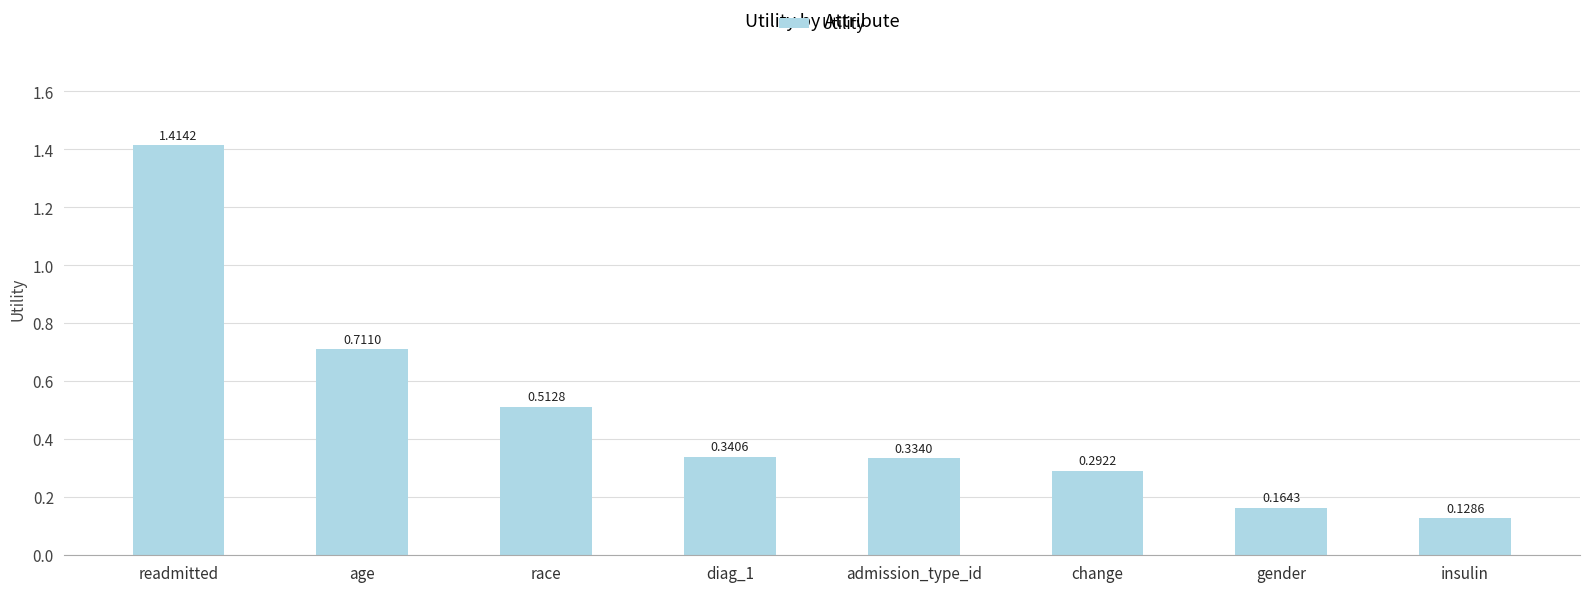

List the labels in order of value, largest first.

readmitted, age, race, diag_1, admission_type_id, change, gender, insulin